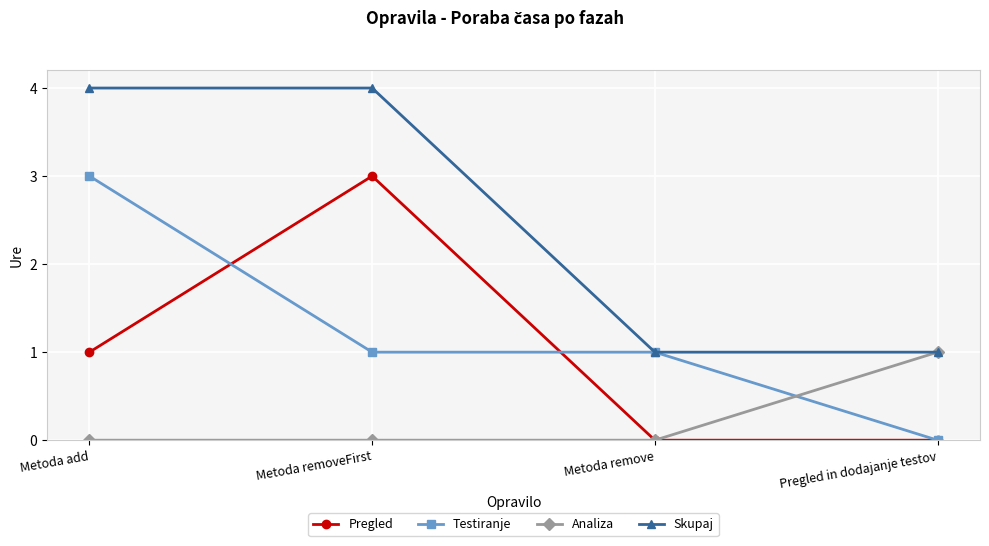

What is the total value across all series at Metoda add?

8